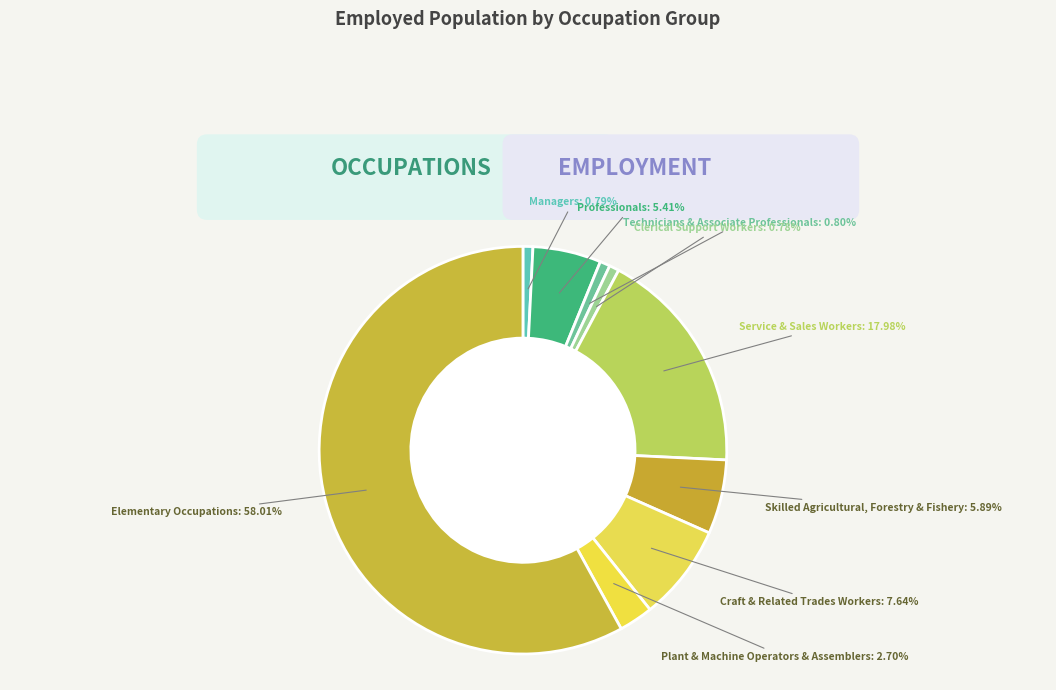

Is there a majority slice in this chart?

Yes